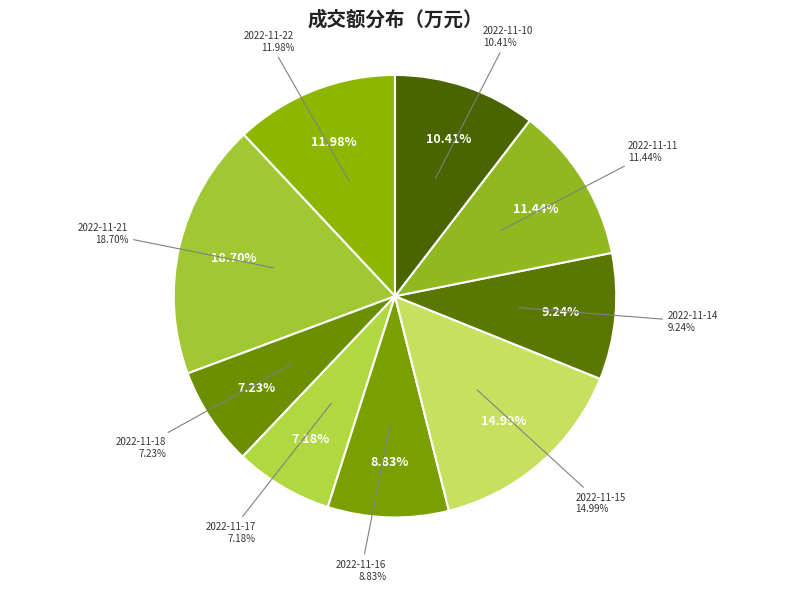

What portion of the pie excludes 2022-11-16?

91.2%